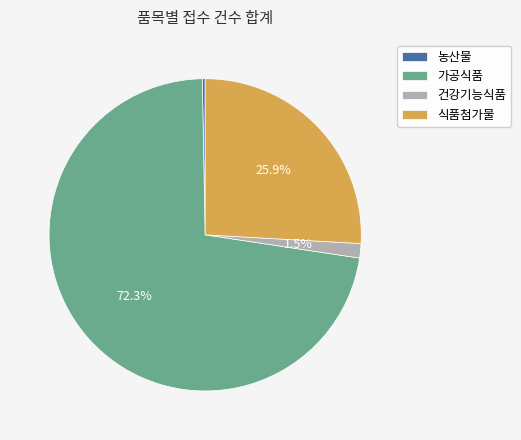

Which slice is the smallest?

농산물